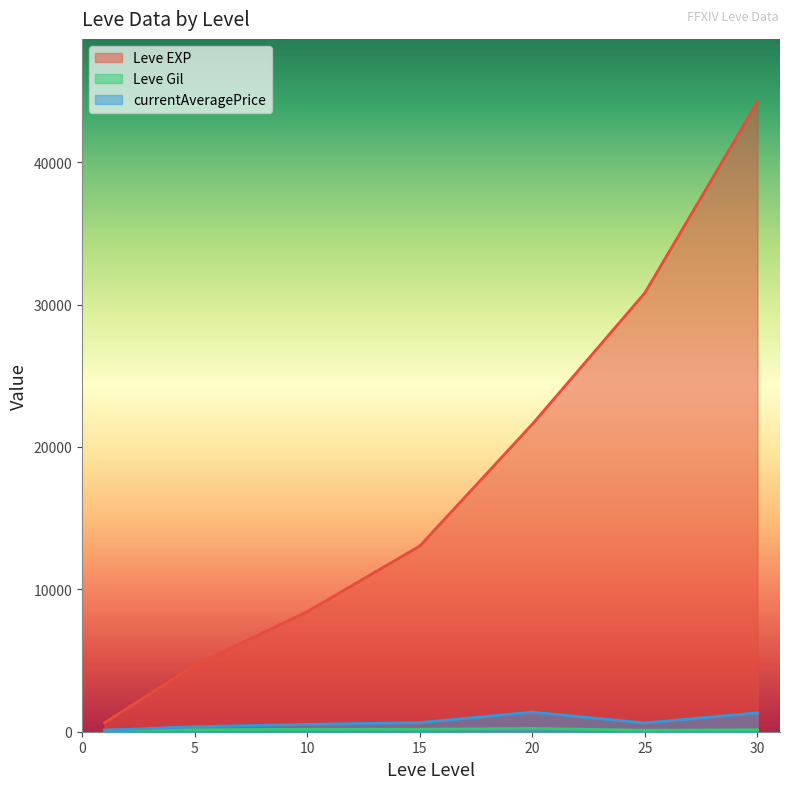

Read the Leve EXP value at 15, to the nearest 50.

13050